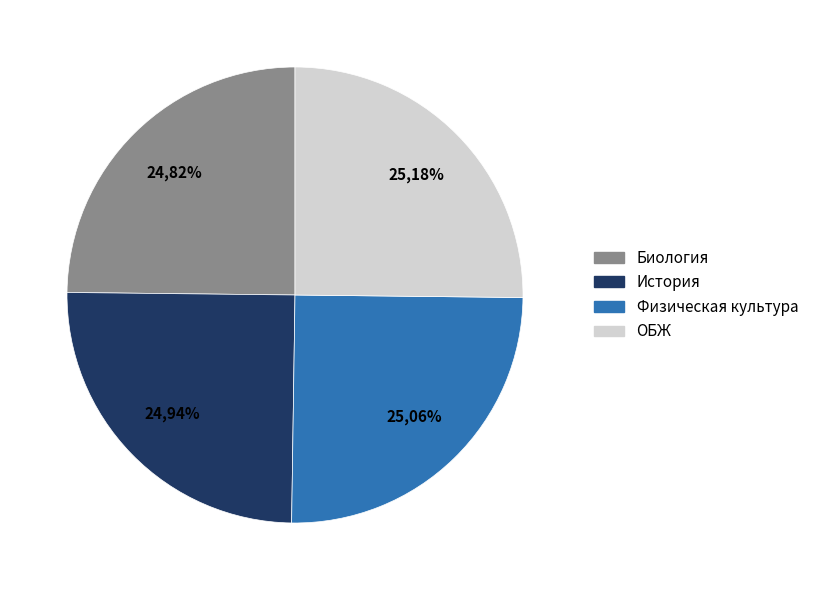

Which slice is the smallest?

Биология